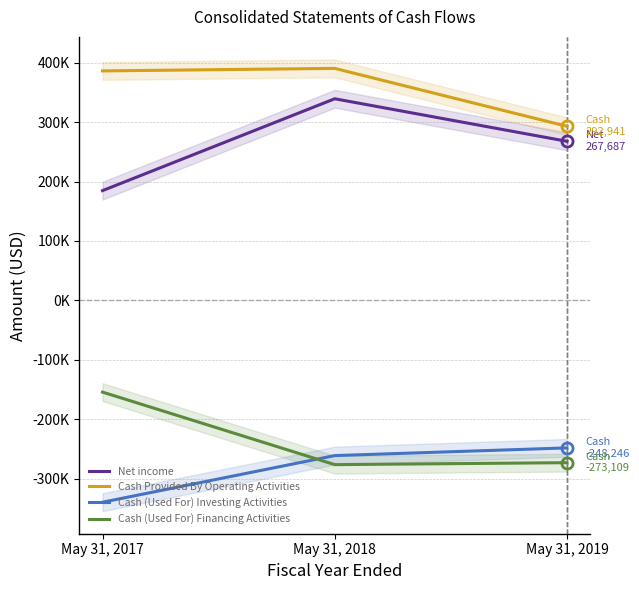

The Cash (Used For) Financing Activities series shows -69157 at May 31, 2017. True or false?

False